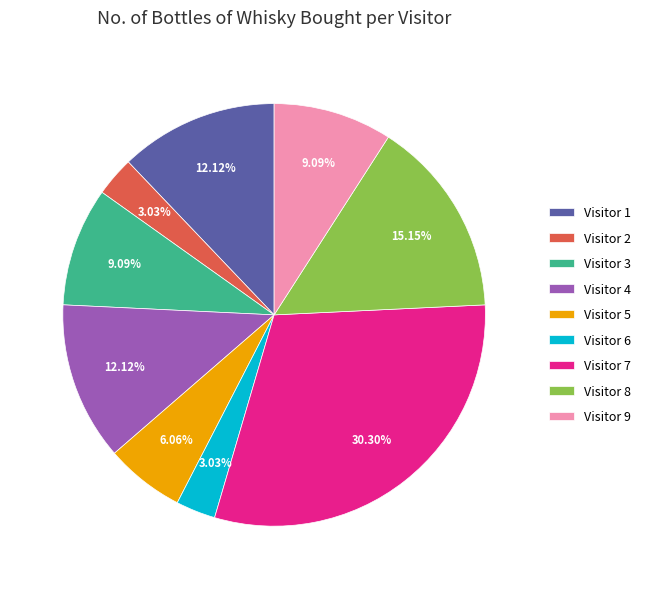

Is Visitor 4 the majority of the pie?

No